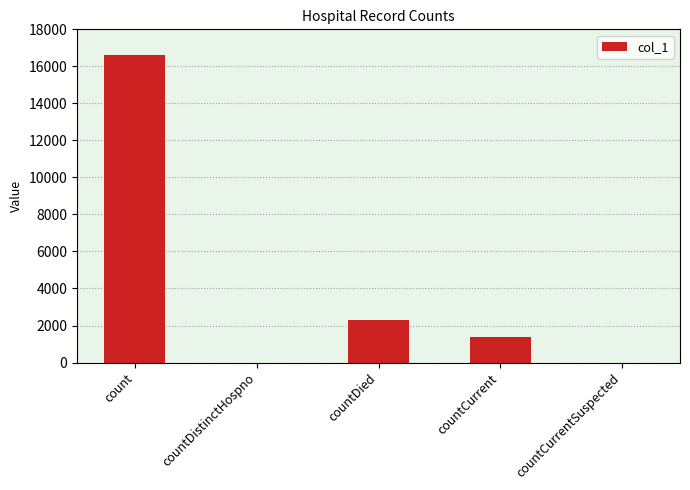

Reading left to right, list all the values displayed in this chart.

count=16593	countDistinctHospno=0	countDied=2304	countCurrent=1360	countCurrentSuspected=0